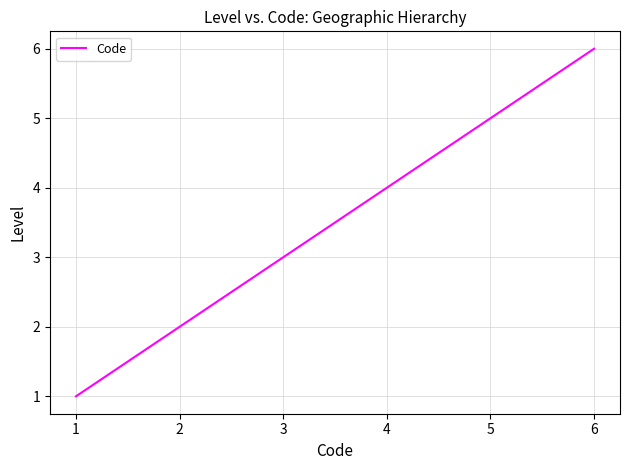

True or false: the data has more than 2 interior local peaks.

False